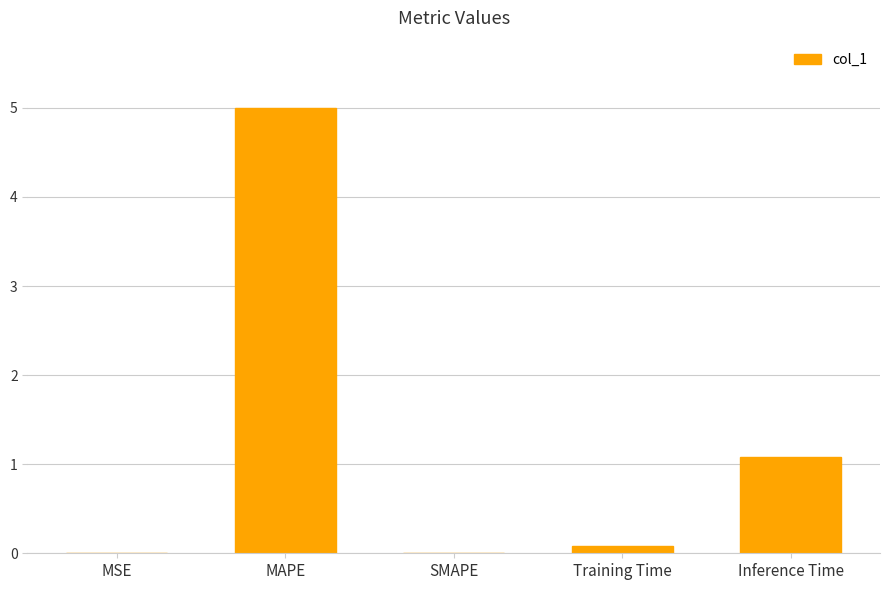

Between Training Time and MAPE, which is larger?

MAPE